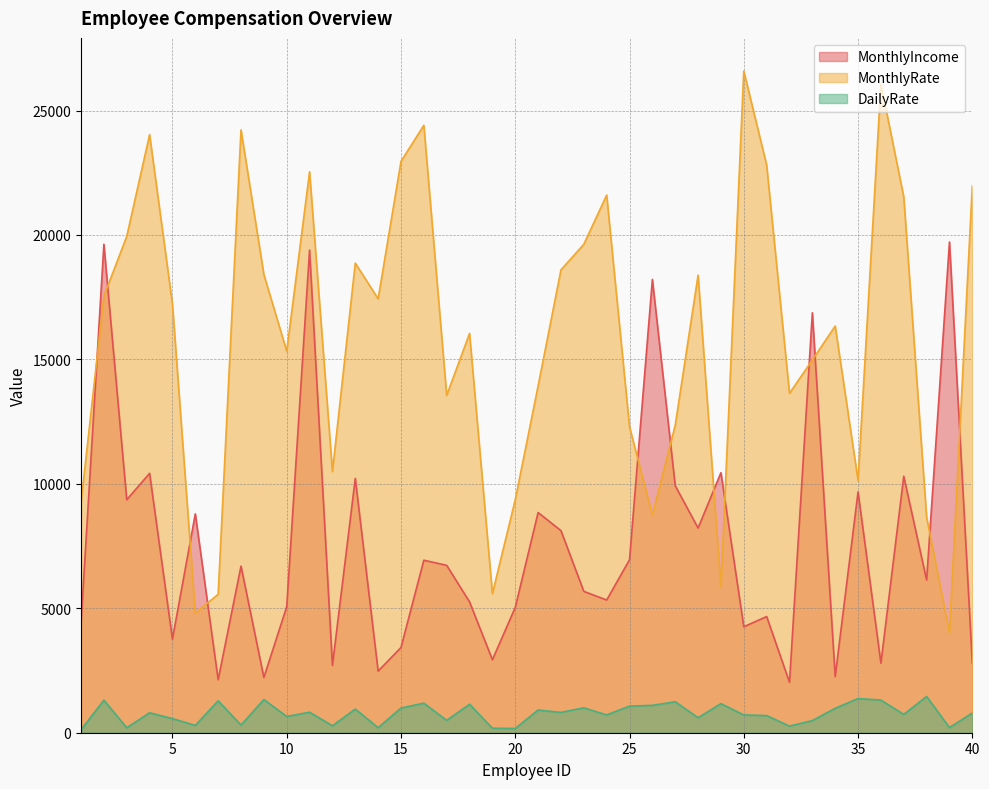

At which category does MonthlyRate reach its first local peak?

4